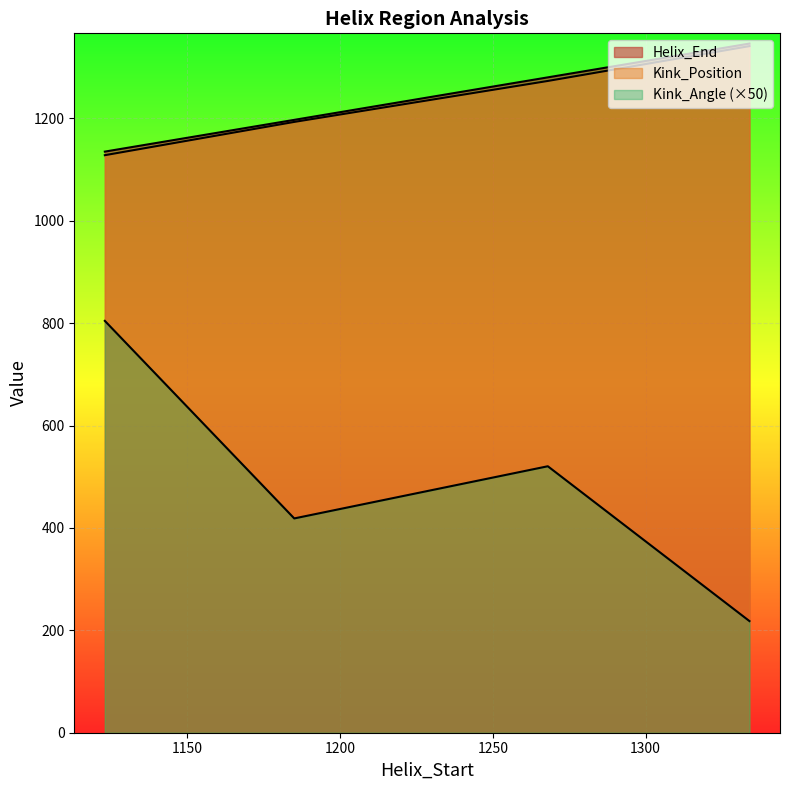

Reading right to left, transcribe all the data shown in this chart.

Helix_End: 1334=1346.0	1268=1280.0	1185=1197.0	1123=1135.0
Kink_Position: 1334=1341.0	1268=1273.0	1185=1193.0	1123=1128.0
Kink_Angle: 1334=218.0	1268=520.5	1185=418.6	1123=804.4